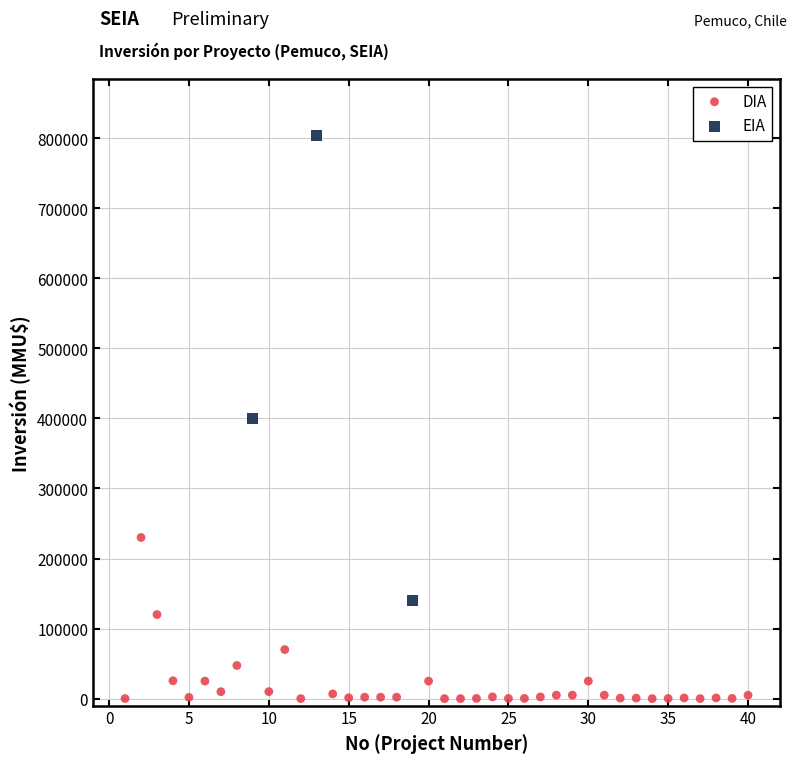

Which series has the widest spread of Y values?

EIA